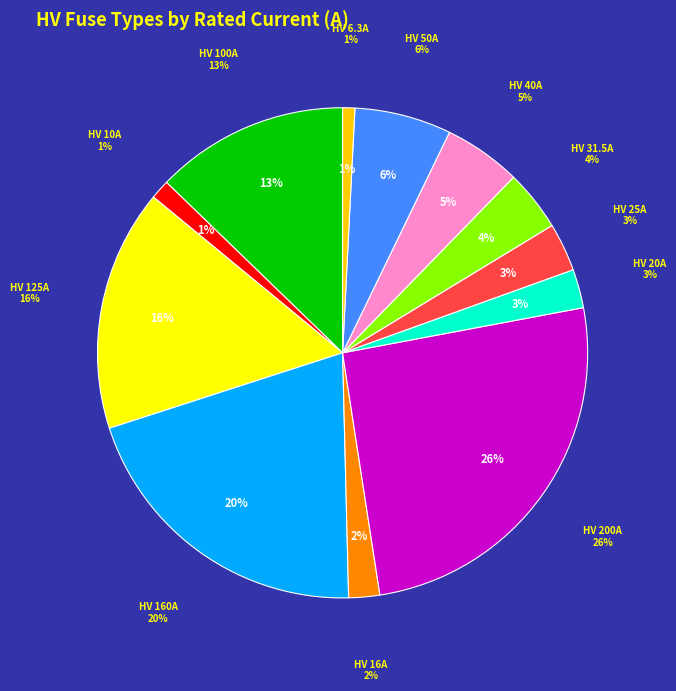

Between HV 20A and HV 125A, which is larger?

HV 125A